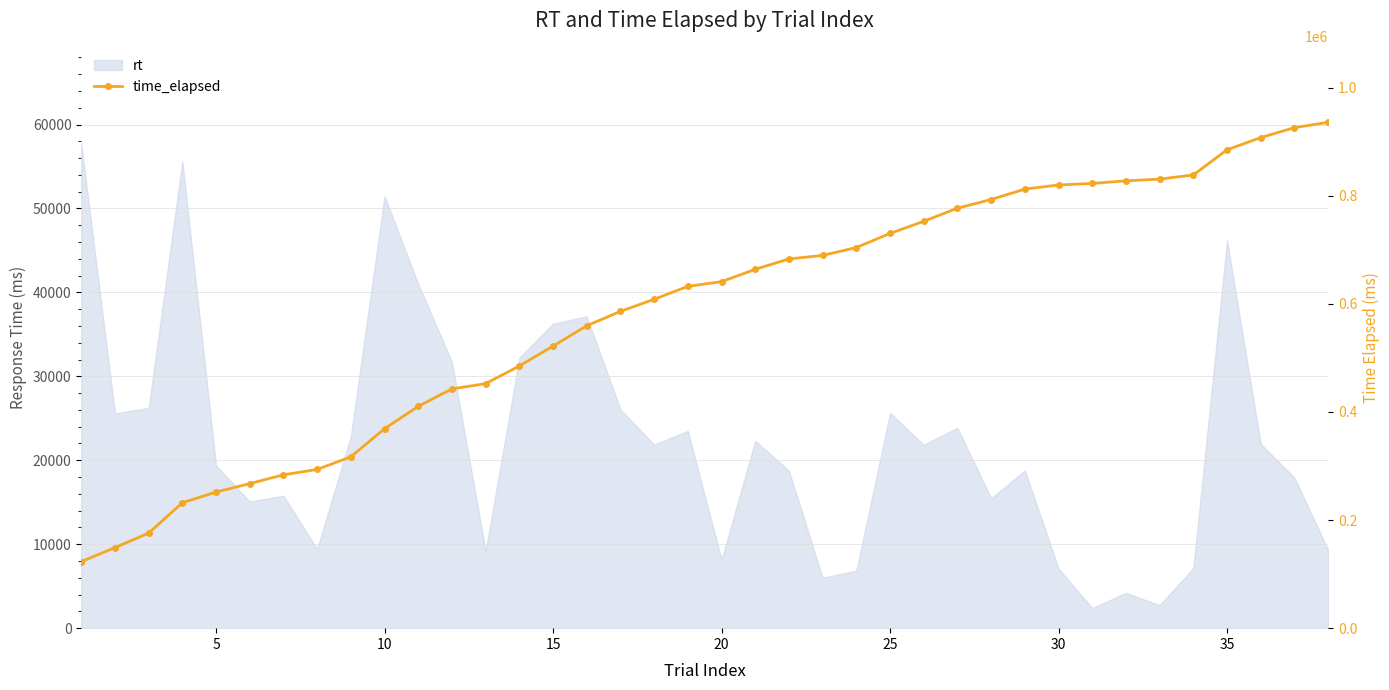

How many lines are shown in the chart?

1